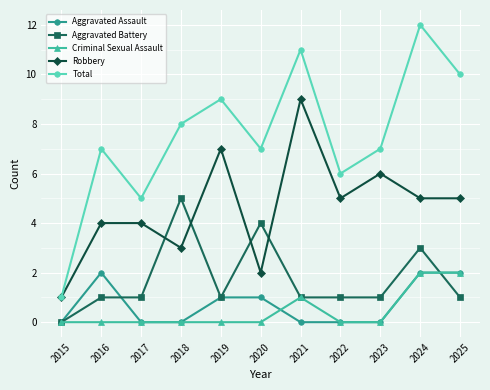

How many lines are shown in the chart?

5